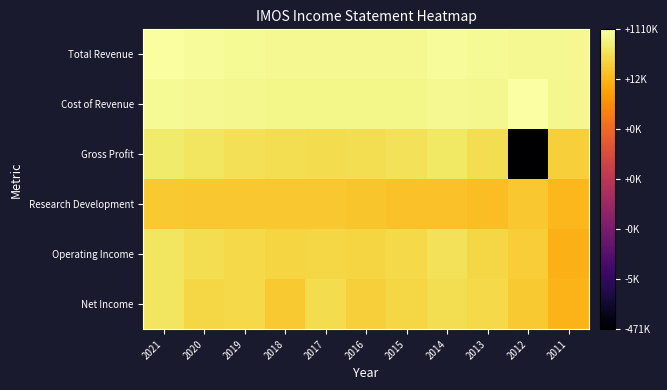

Which series changed the most between 2021 and 2014?

Research Development